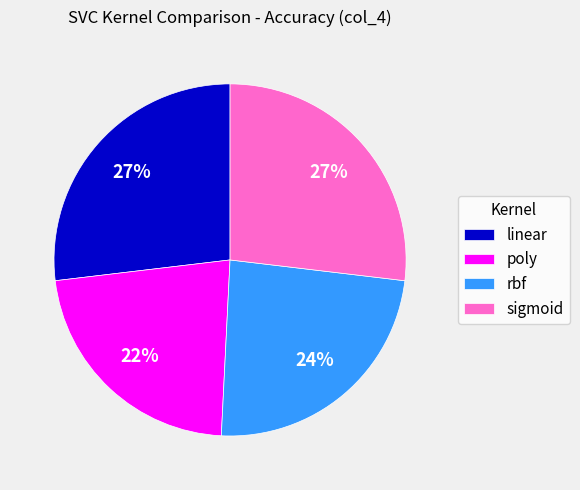

What is the smallest slice in the pie chart?

poly